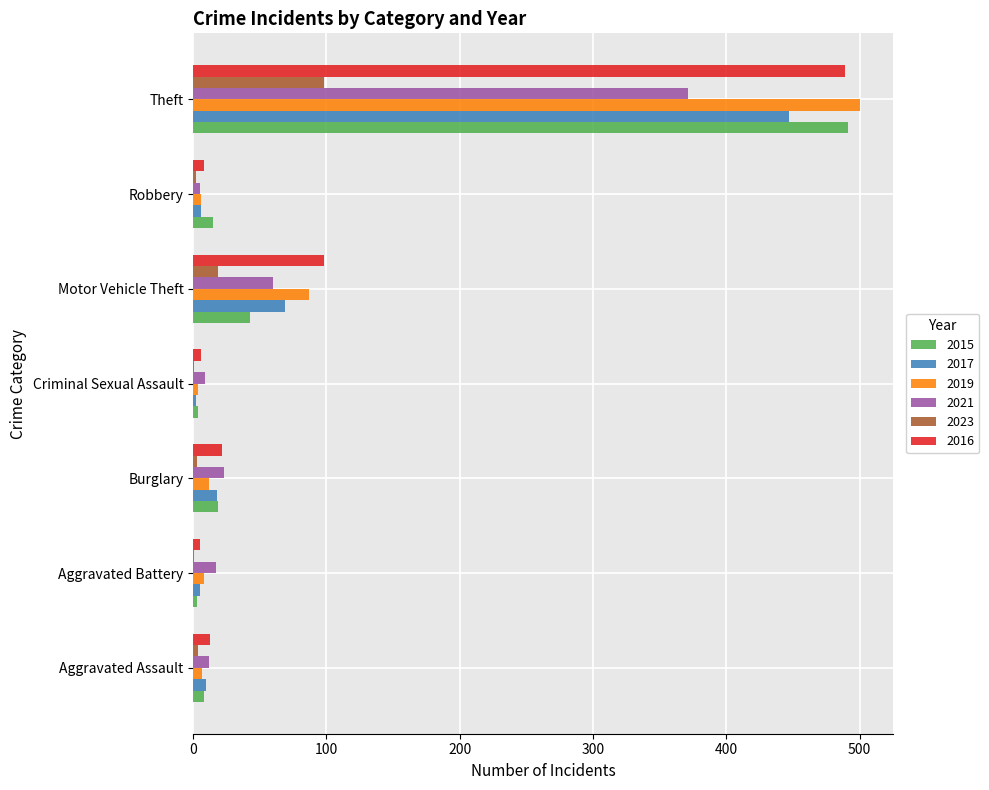

The 2021 series shows 23 at Burglary. True or false?

True